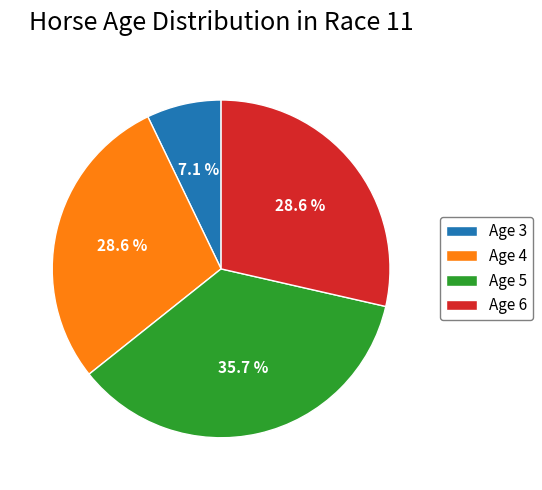

Which slice is the smallest?

Age 3